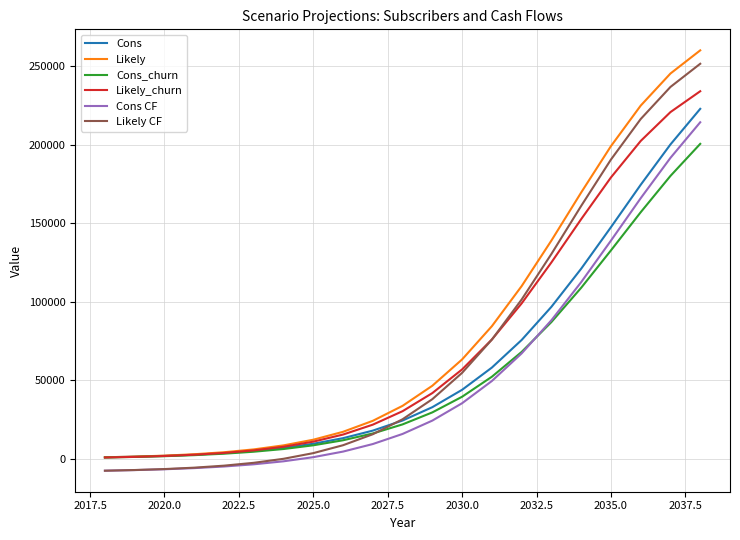

How many lines are shown in the chart?

6